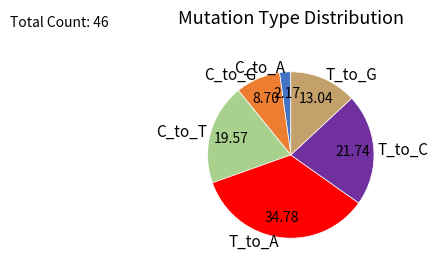

Rank the categories by value from highest to lowest.

T_to_A, T_to_C, C_to_T, T_to_G, C_to_G, C_to_A